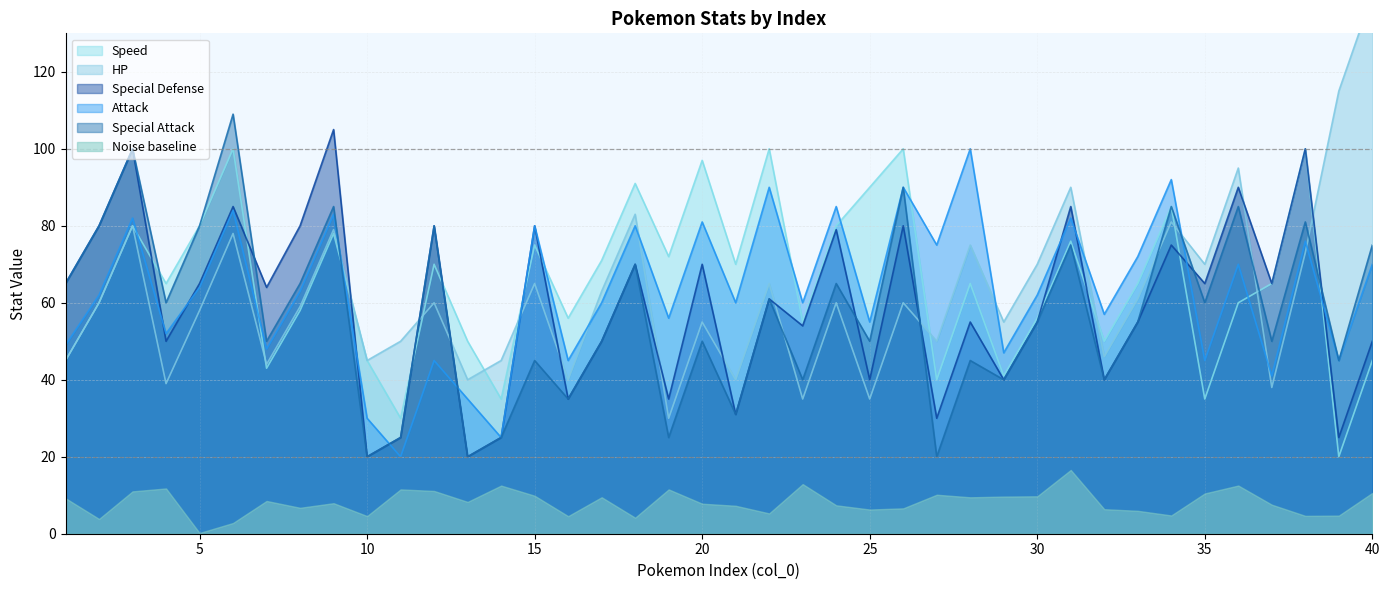

What is the value of the col_10 point at the 38th from the left?

100